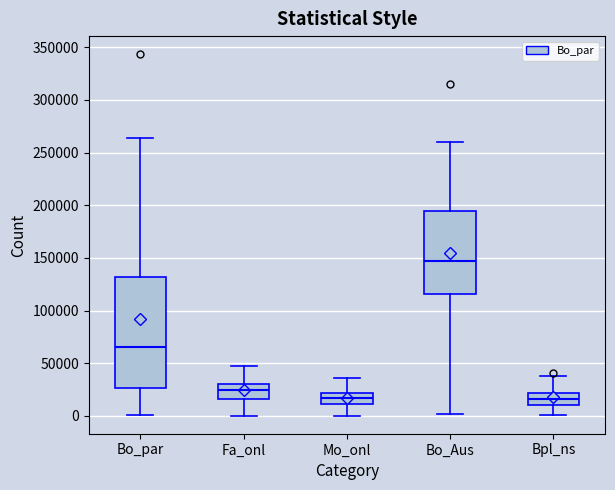

Comparing the boxes themselves (not the whiskers), which one is the tallest?

Bo_par